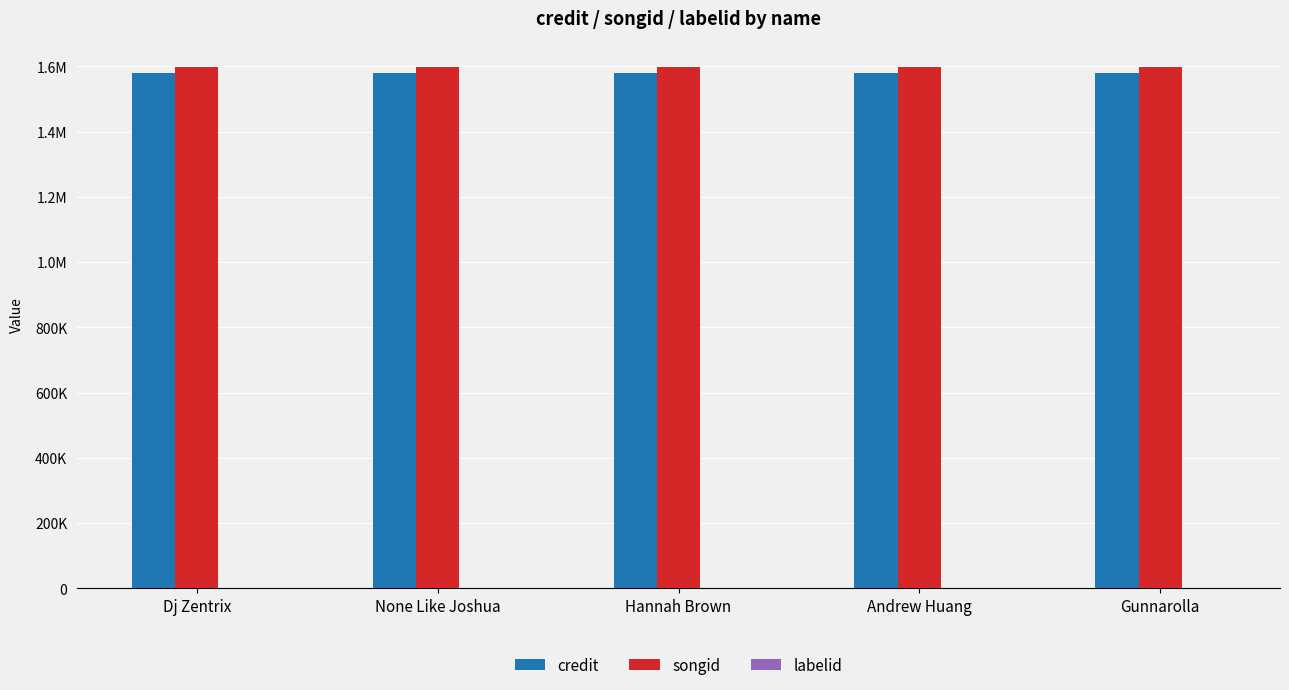

What is the sum of all labelid values?

-5